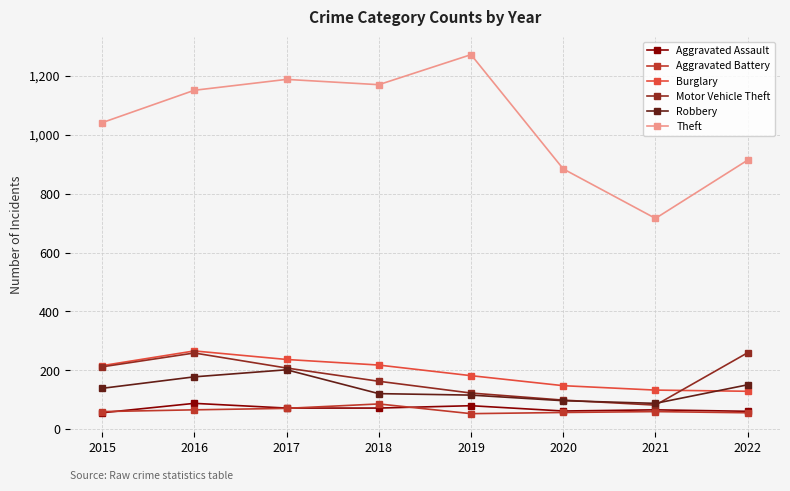

How many data points does each series have?

8